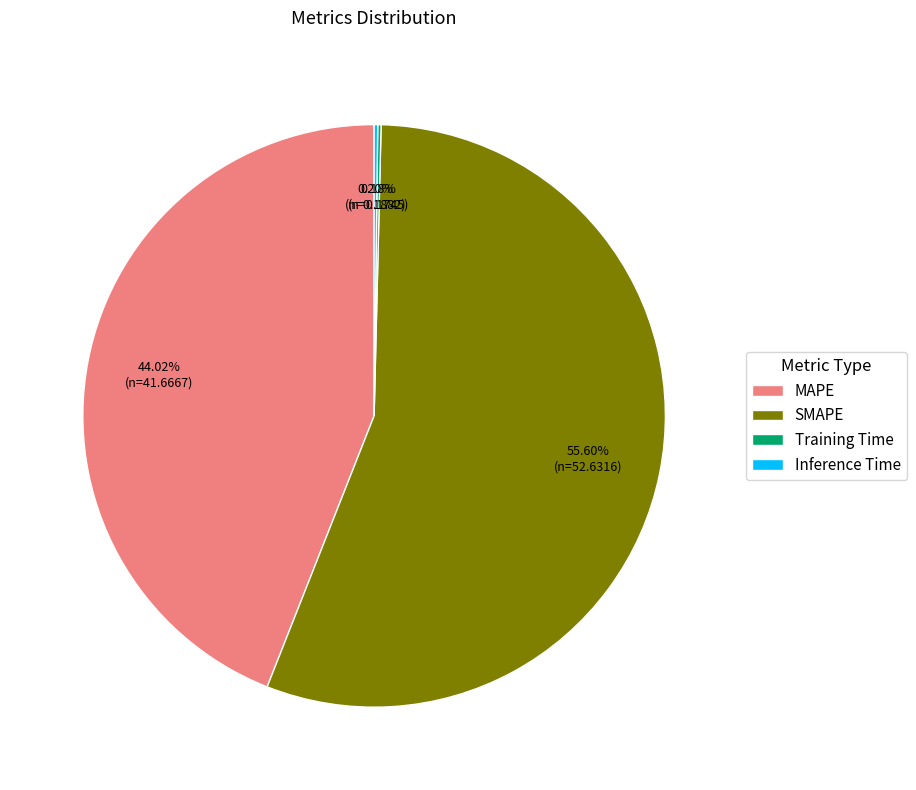

What is the largest slice in the pie chart?

SMAPE